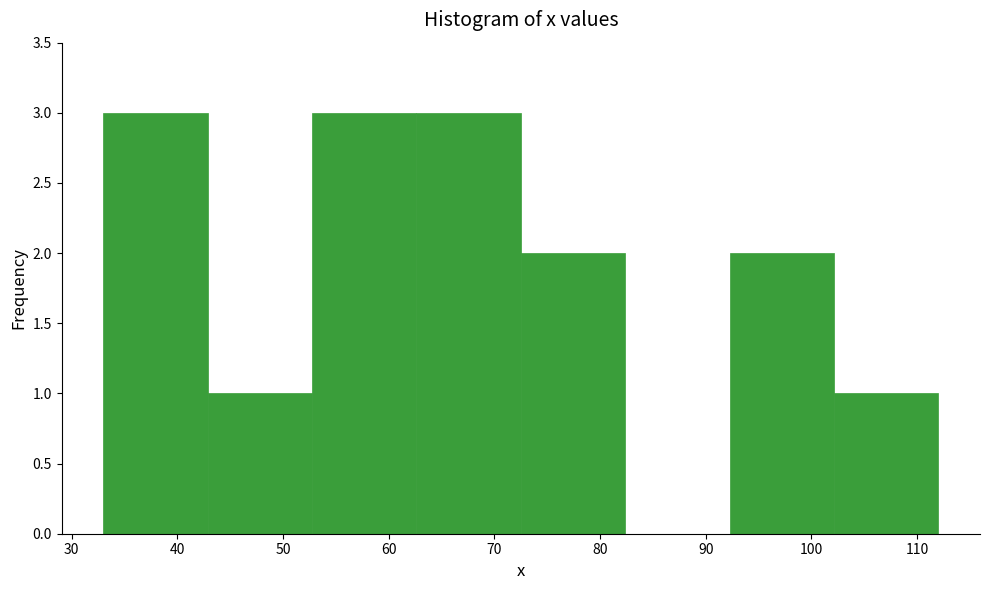

What is the height of the bar covering 33 to 43 on the x-axis? Neither the bar edges nor the heights are printed on the chart, so give them approximately, as read against the axes.

3